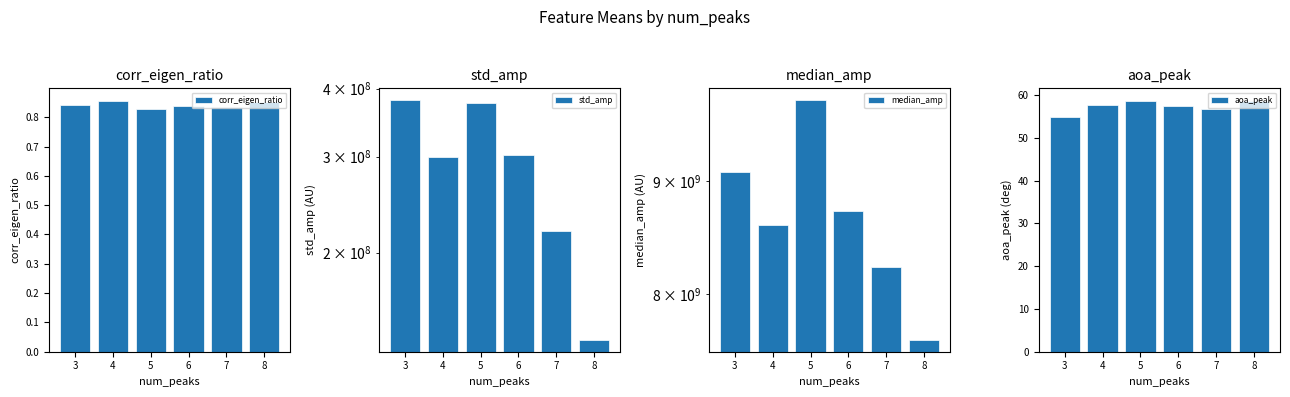

How many bars are there in total?

24